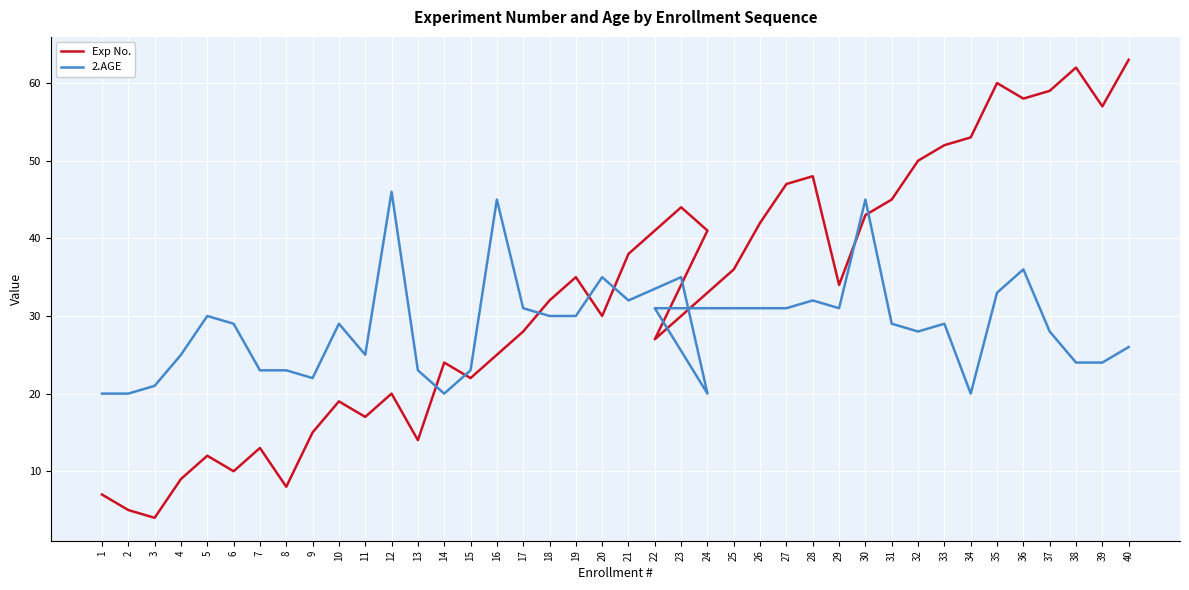

What is the difference between the maximum and minimum values in the Exp No. series?

59